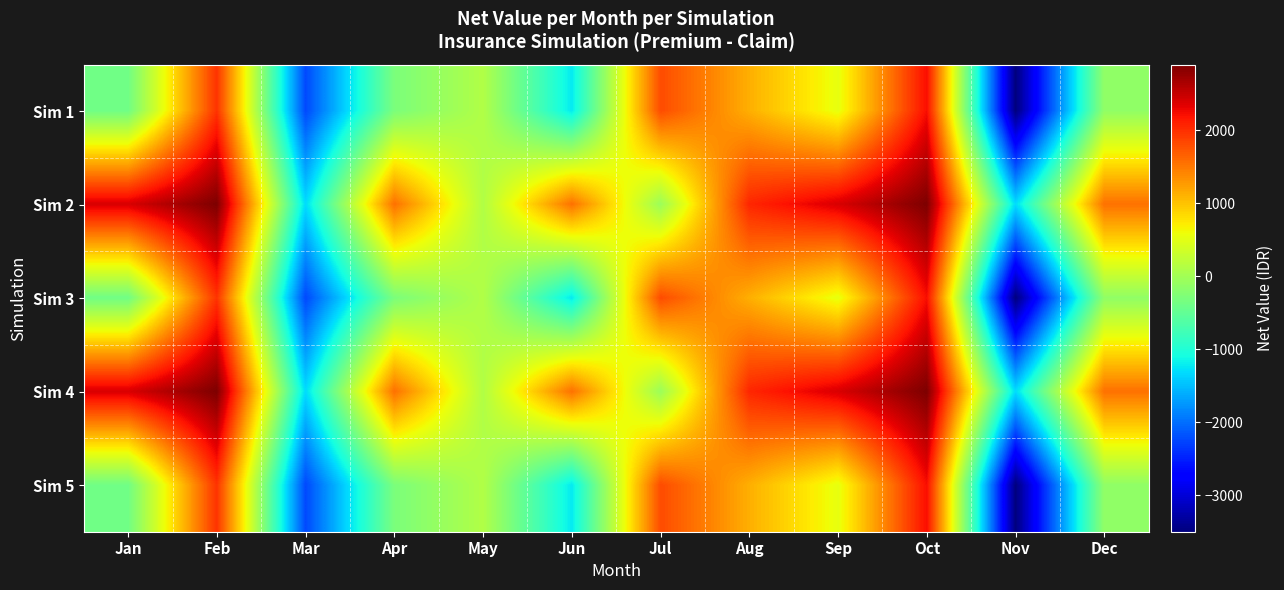

Which series has the largest range (max minus min)?

Sim 1